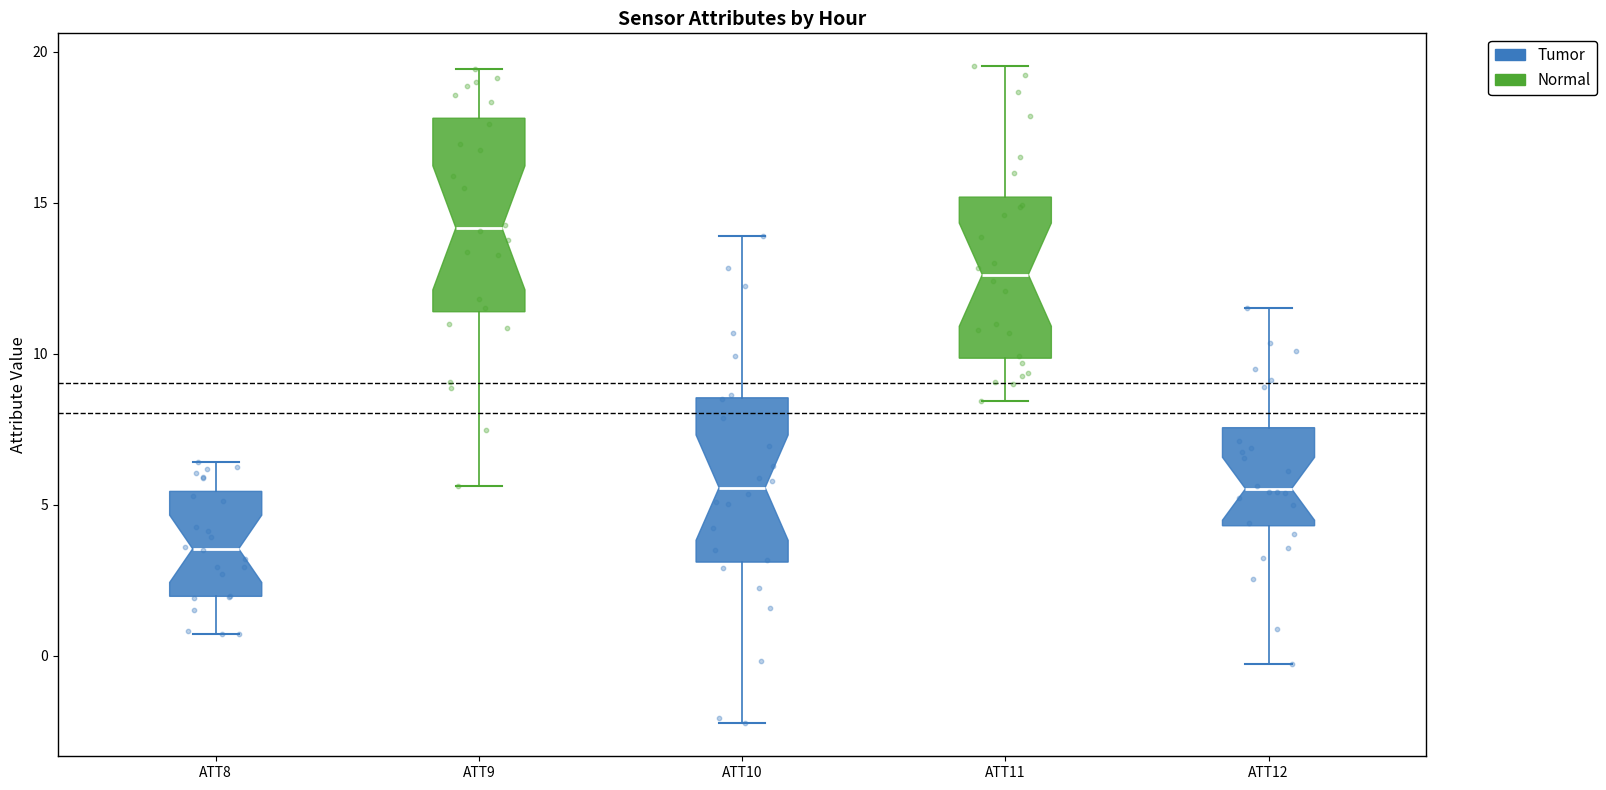

Comparing the boxes themselves (not the whiskers), which one is the tallest?

ATT9